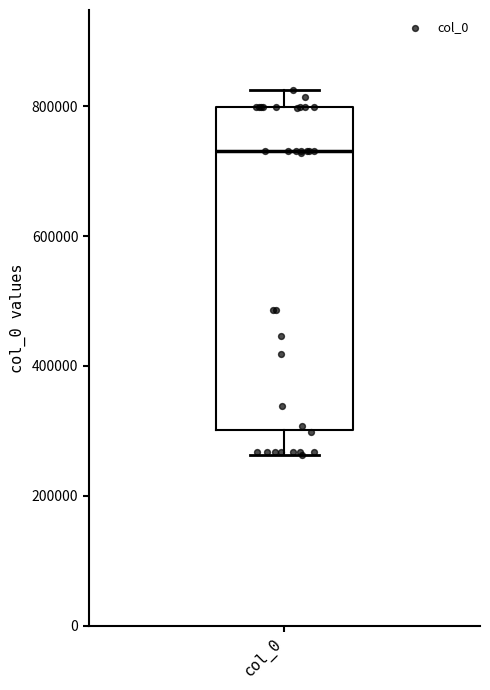

Read this box plot against the y-axis: the position of the median line, the range covered by the box, and the ends of both whiskers. The values are not printed on the chart, so give them approximately, as read against the axis.

median 740000, box 300000 to 800000, whiskers 260000 to 820000